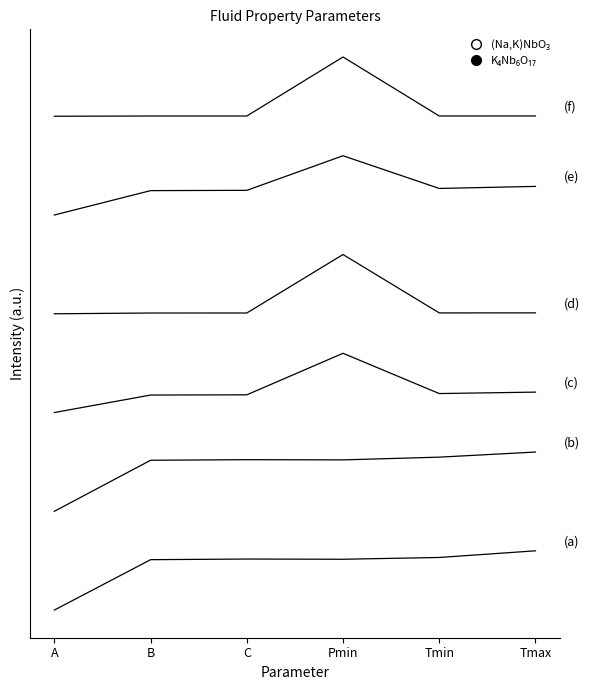

Reading left to right, transcribe all the data shown in this chart.

1-Butene: A=0.0	B=0.1	C=0.1	Pmin=0.1	Tmin=0.1	Tmax=0.1
Acetone: A=0.2	B=0.3	C=0.3	Pmin=0.3	Tmin=0.3	Tmax=0.3
Ammonia: A=0.4	B=0.4	C=0.4	Pmin=0.5	Tmin=0.4	Tmax=0.4
Argon: A=0.6	B=0.6	C=0.6	Pmin=0.7	Tmin=0.6	Tmax=0.6
Benzene: A=0.8	B=0.8	C=0.8	Pmin=0.9	Tmin=0.9	Tmax=0.9
CarbonDioxide: A=1.0	B=1.0	C=1.0	Pmin=1.1	Tmin=1.0	Tmax=1.0